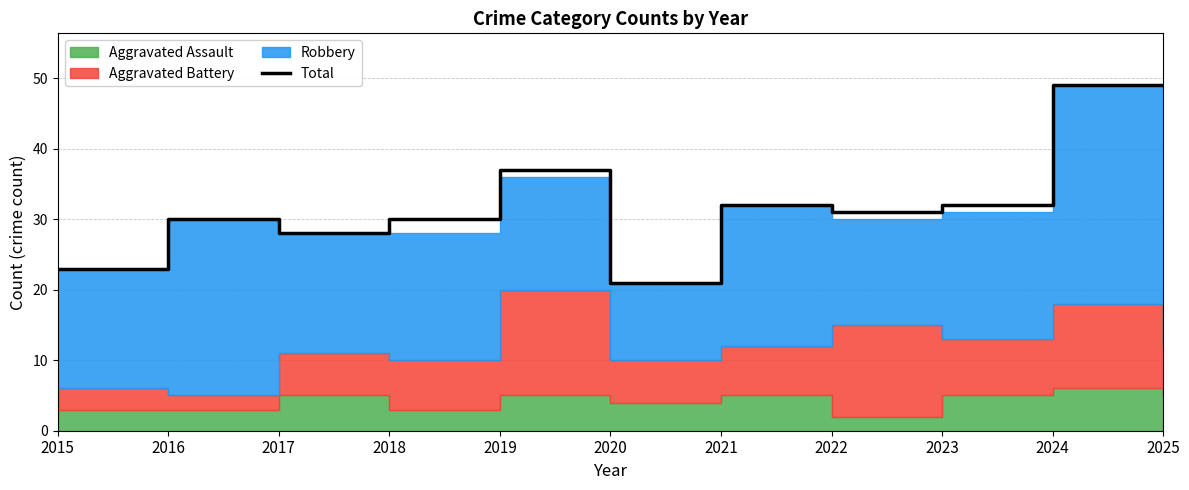

How many points are higher than both their immediate neighbors (excluding endpoints)?

3